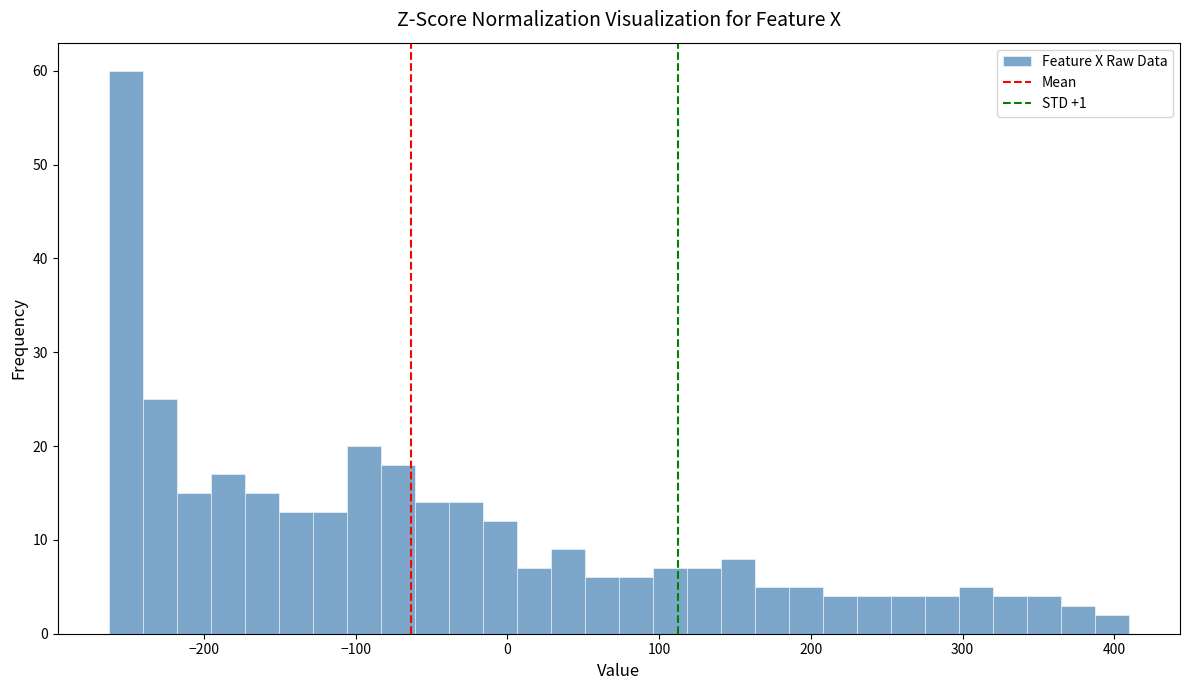

Around what value on the x-axis is the tallest bar? Give the approximate position of its centre, as read against the axis.

-250